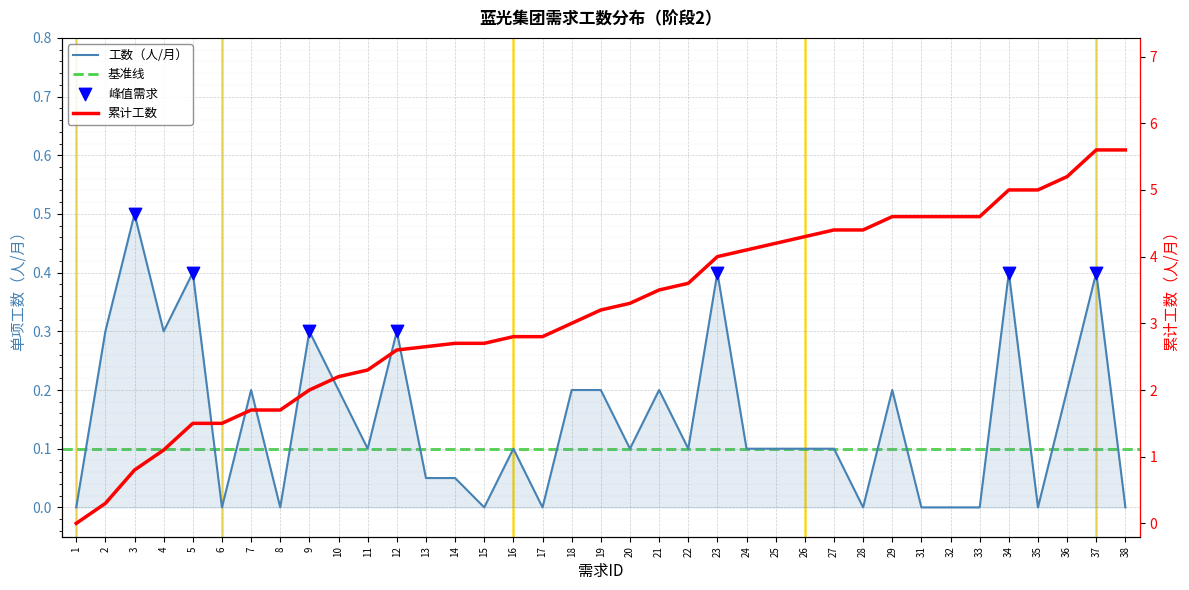

Which series contains the highest Y value?

累计工数